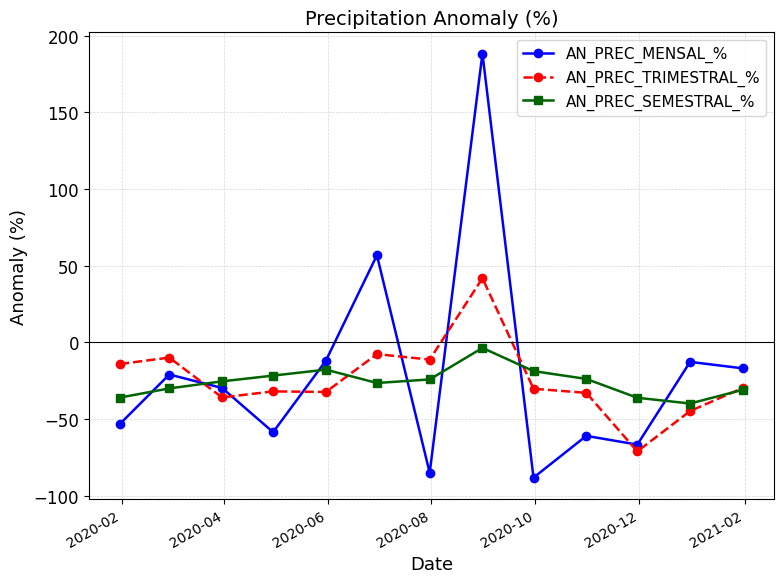

How many interior local valleys does the AN_PREC_SEMESTRAL_% series have?

2